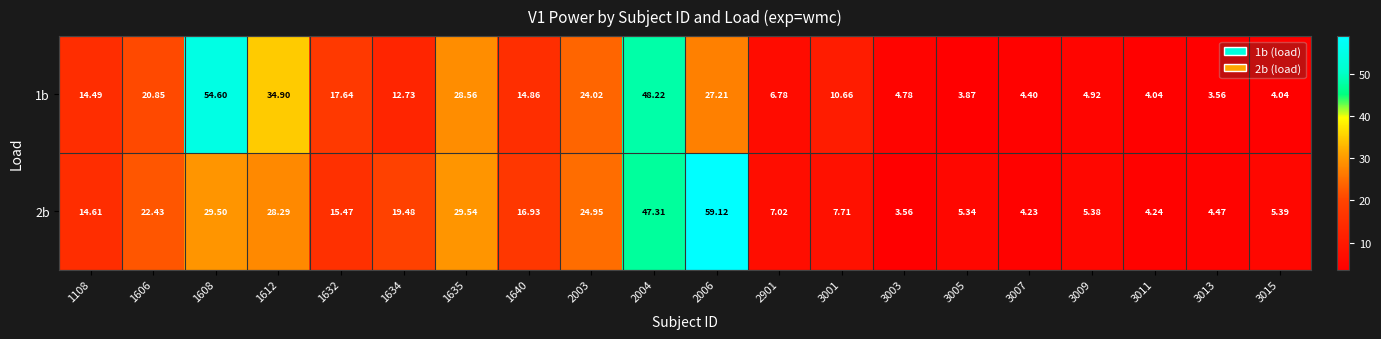

At which category is the sum across all series the highest?

2004